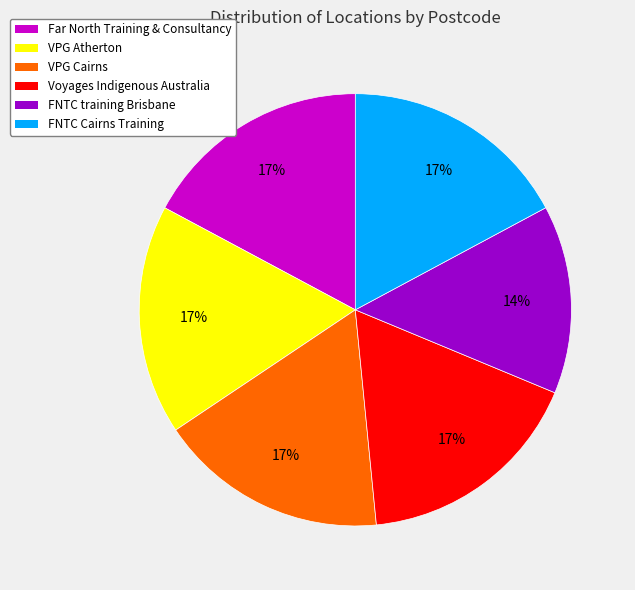

Does VPG Cairns account for over 50% of the chart?

No